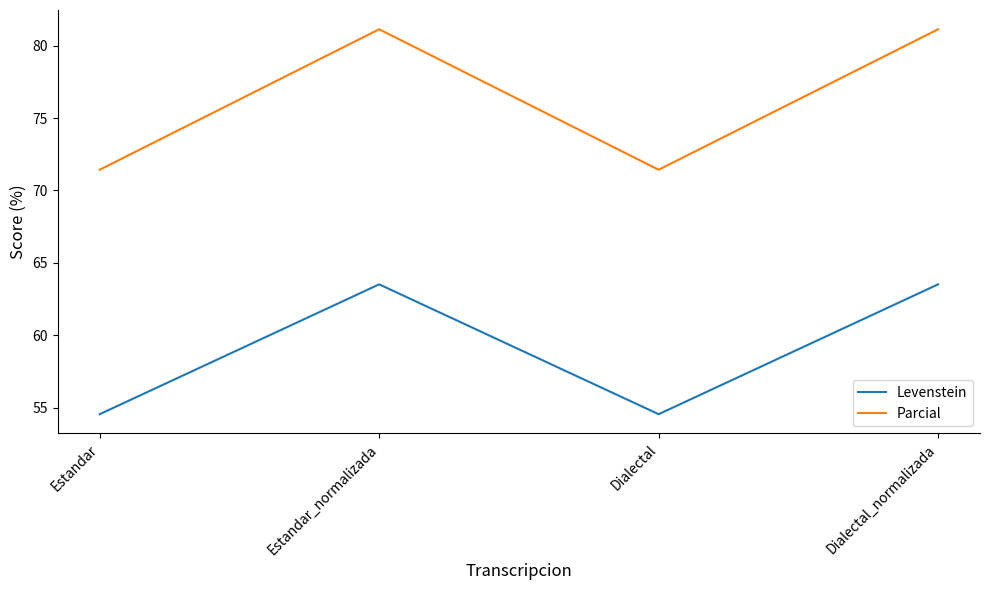

The value of Levenstein at Estandar_normalizada is 63.5. True or false?

True